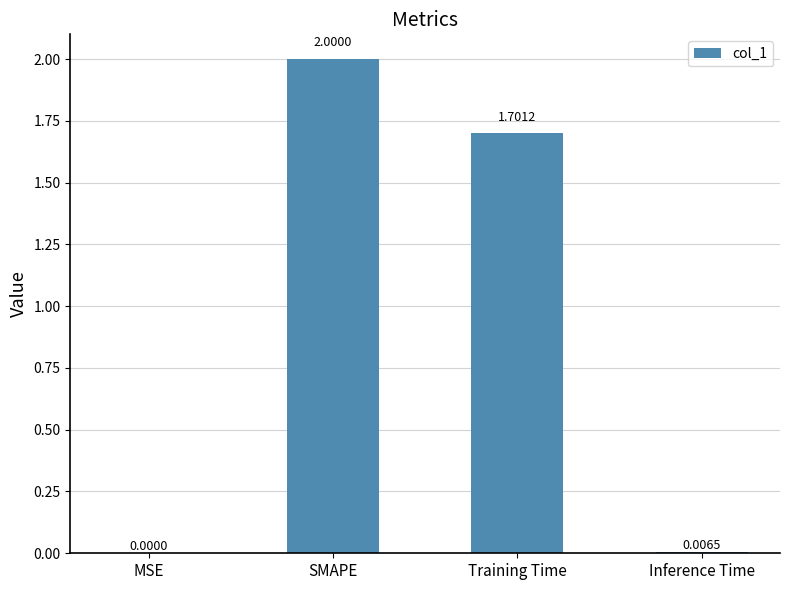

Which label corresponds to the largest value in the chart?

SMAPE